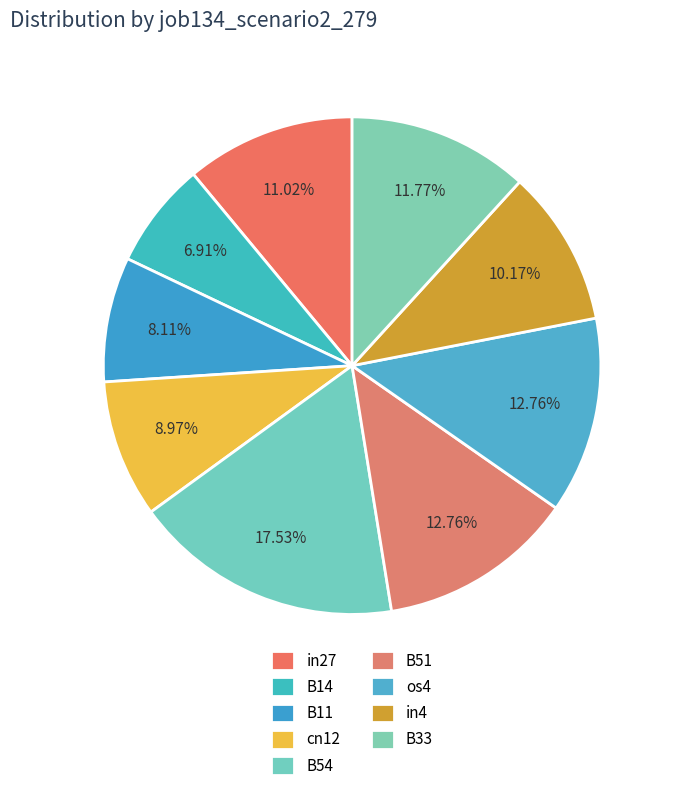

Count the number of slices in the pie.

9